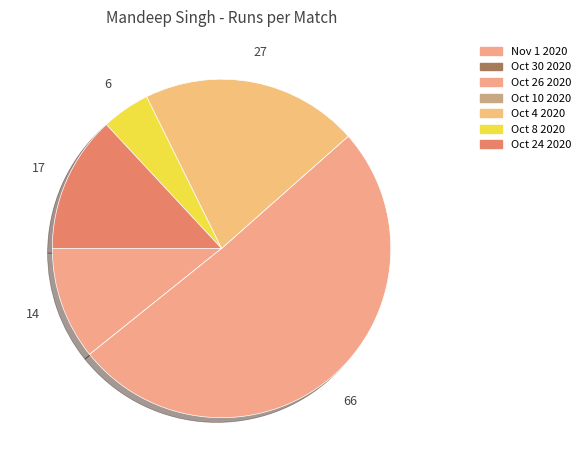

The Oct 8 2020 slice represents 15% of the pie. True or false?

False